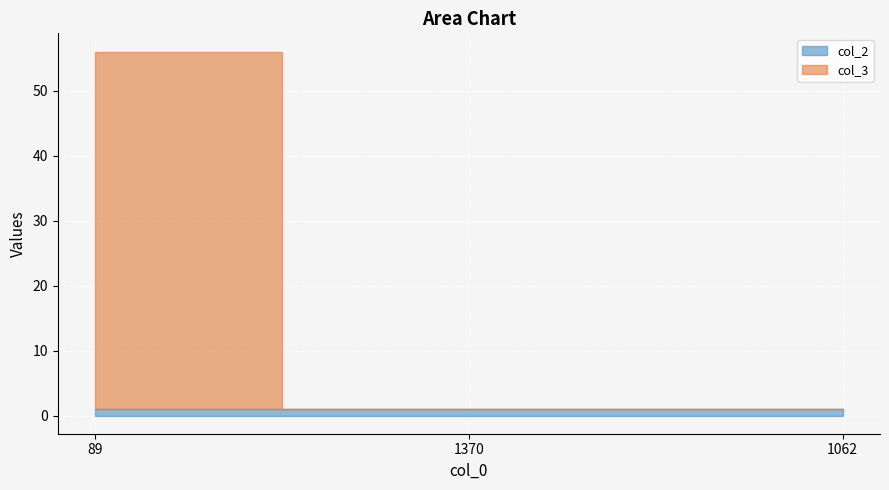

The value of col_3 at 89 is 55. True or false?

True